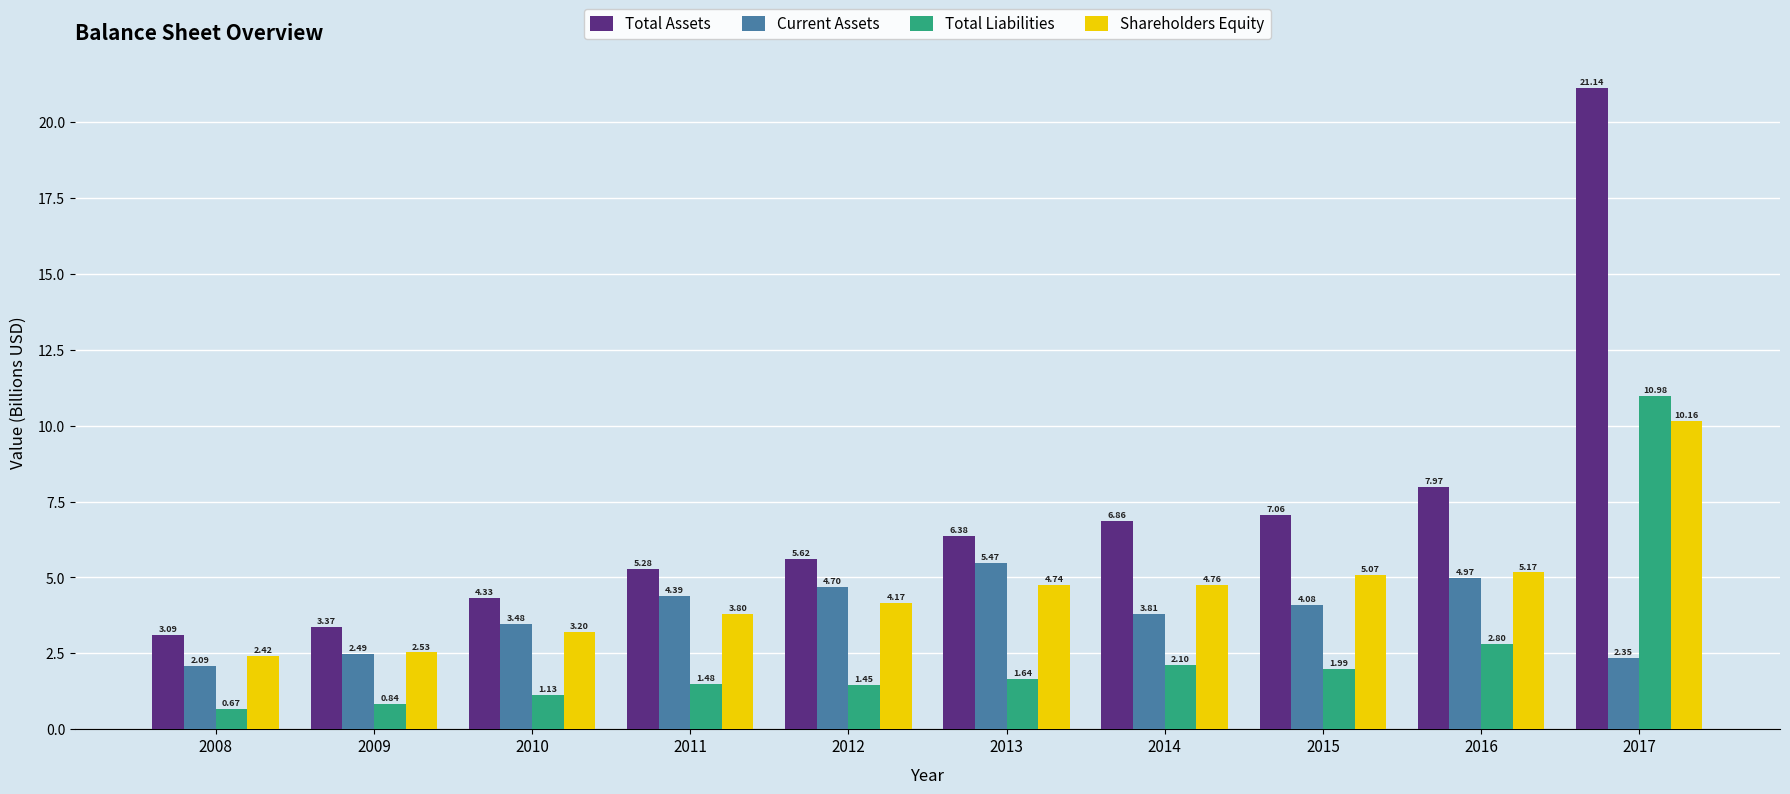

Is the value of Current Assets at 2009 greater than the value of Total Liabilities at 2015?

Yes